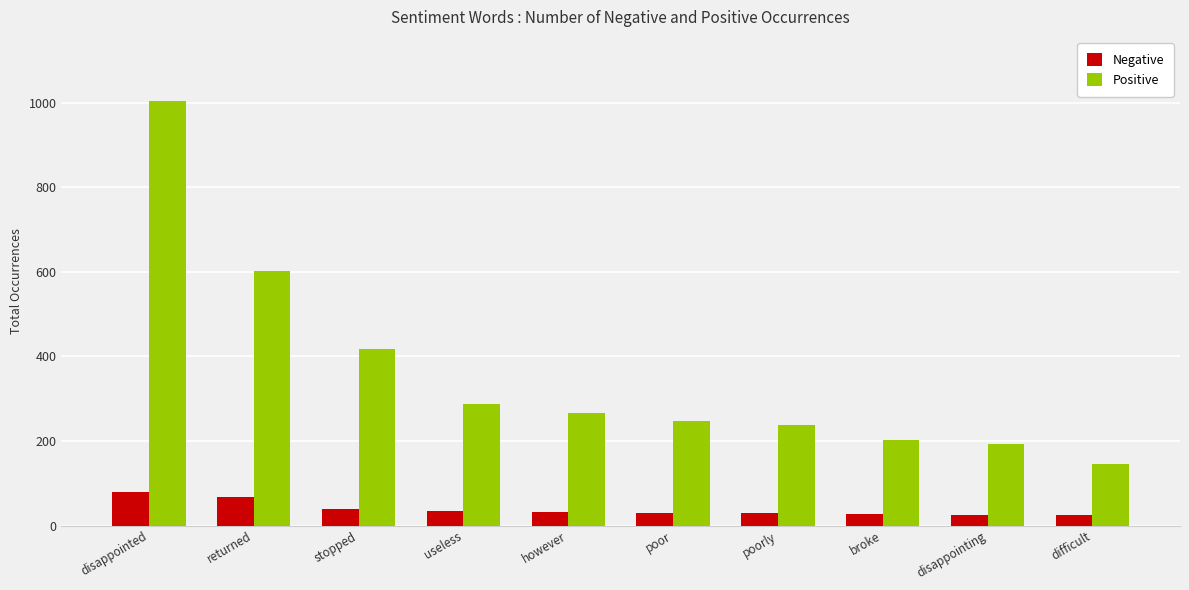

Rank the series by their average value, from lowest to highest.

Negative, Positive